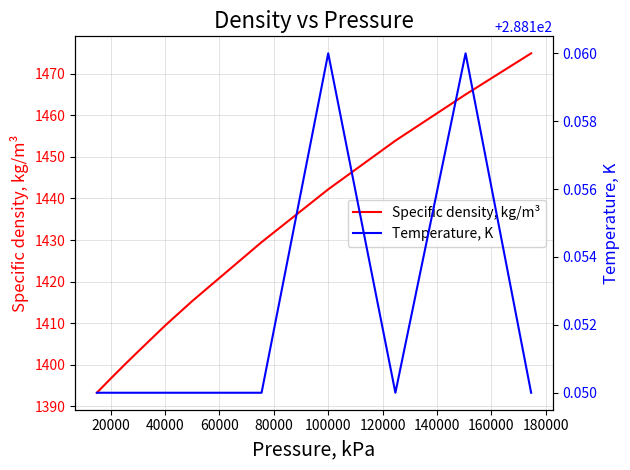

What is the highest value of the Specific density, kg/m³ series?

1474.9